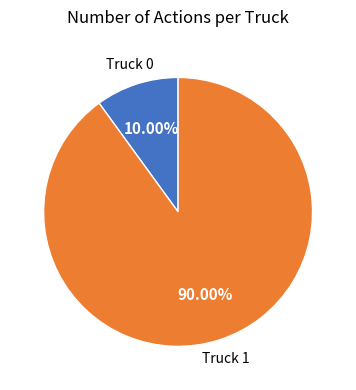

Which category has the biggest portion of the pie?

Truck 1